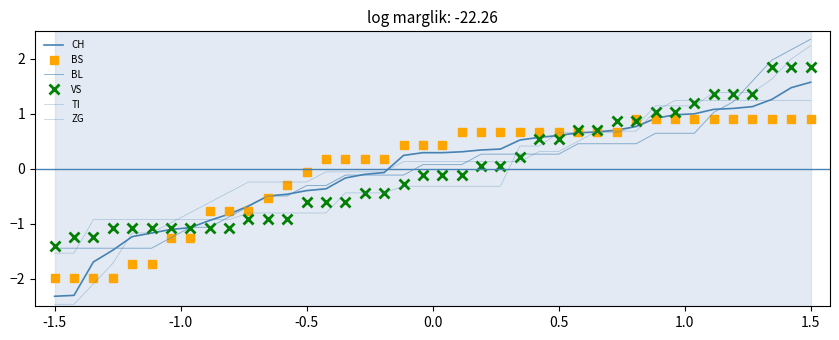

Which has a higher value, 15 or 29?

29